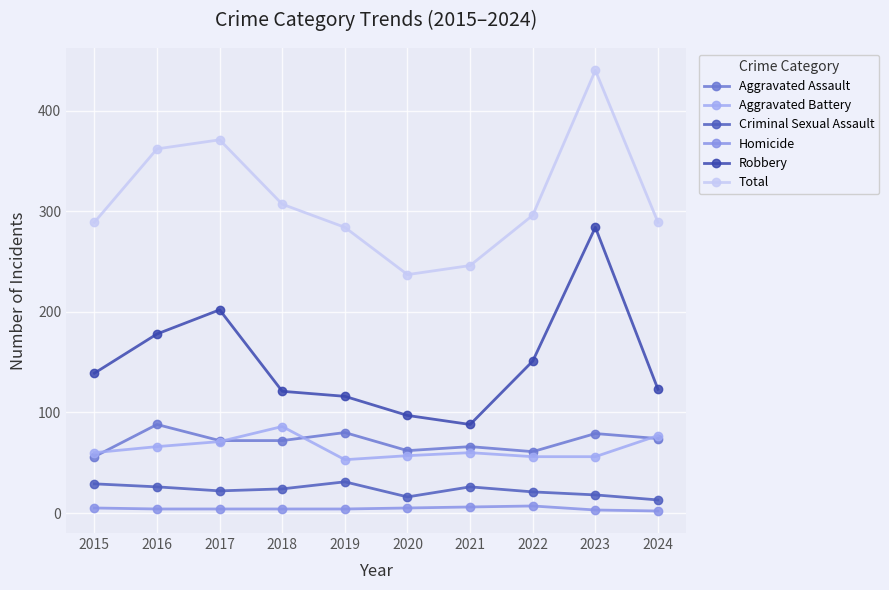

Count the number of data series in this chart.

6